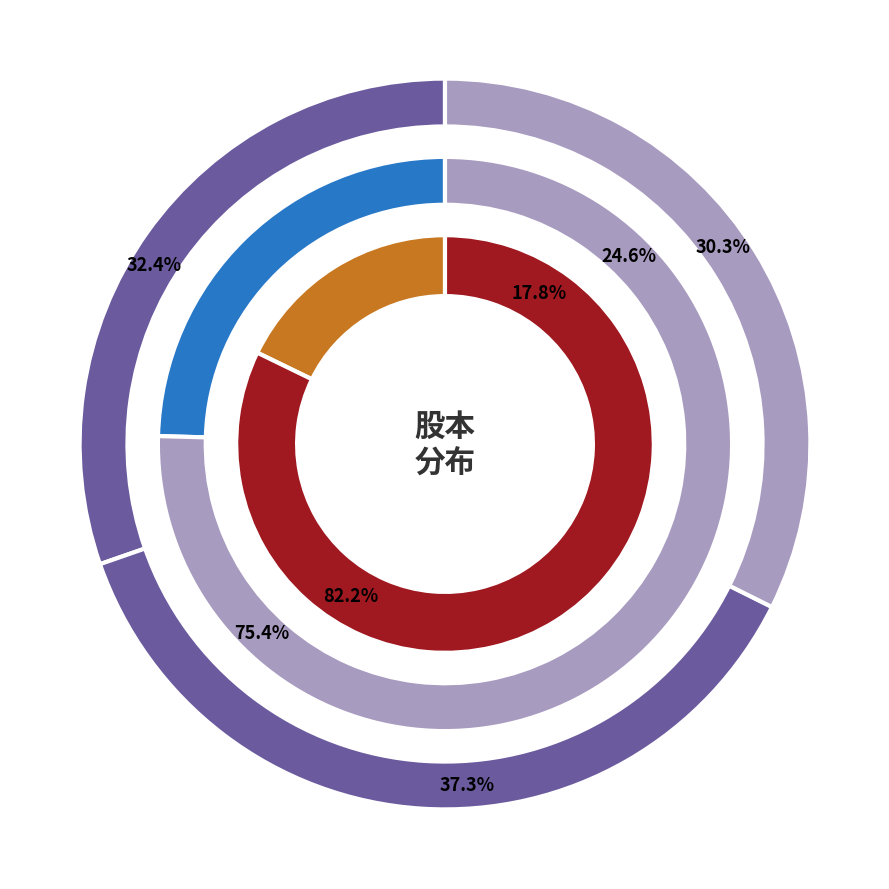

True or false: 2014 accounts for 1% of the total.

False